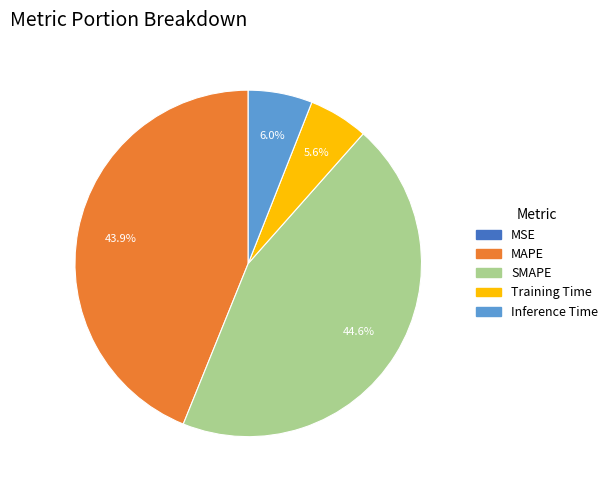

Which category has the biggest portion of the pie?

SMAPE